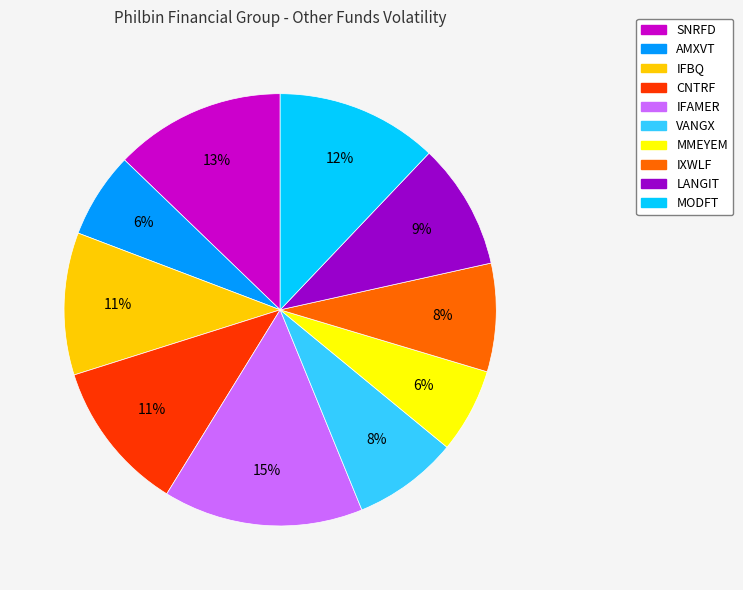

What percentage is the MODFT slice, to the nearest percent?

12%